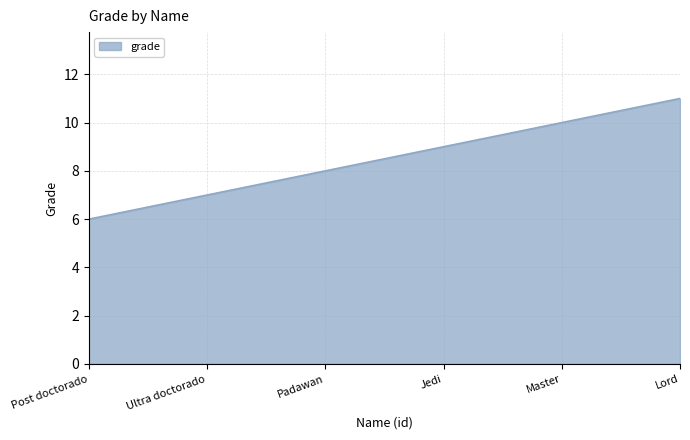

Approximately how many times larger is the value at Lord compared to Master?

1.1